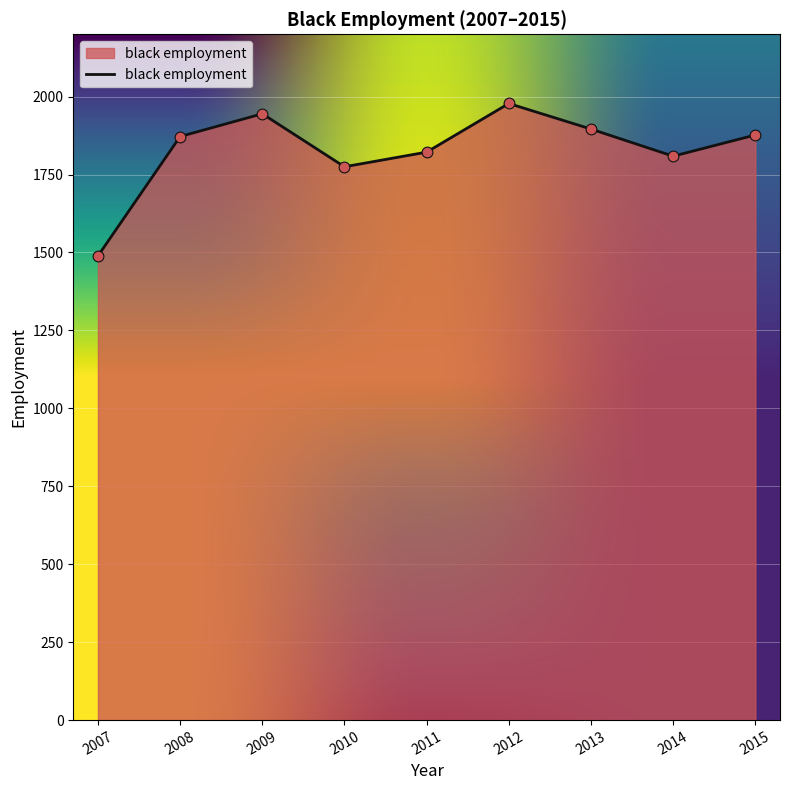

What is the change in value from 2007 to 2015?

+388